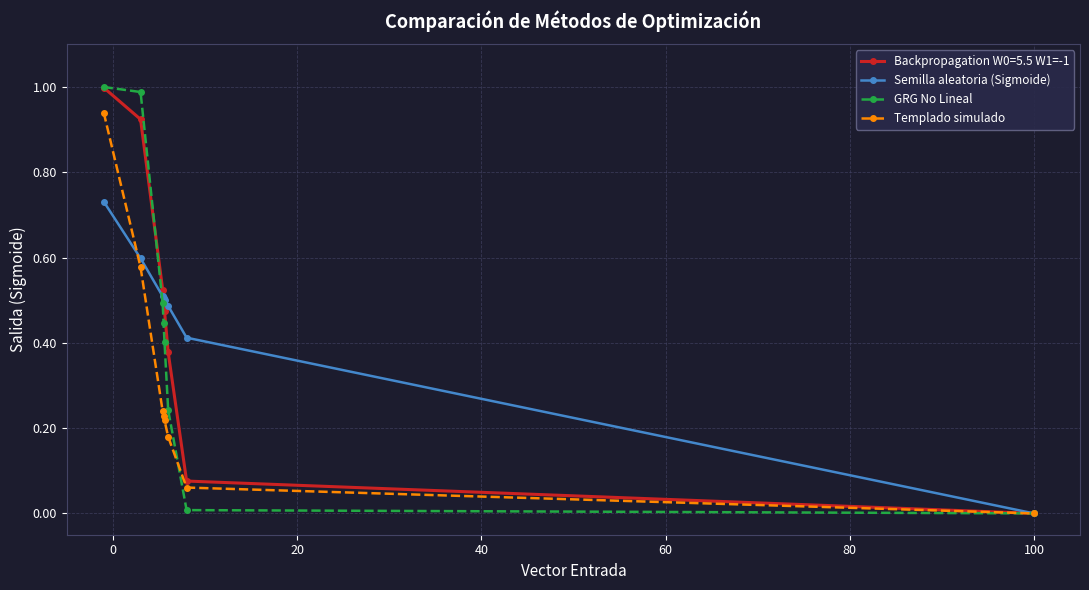

How many lines are shown in the chart?

4